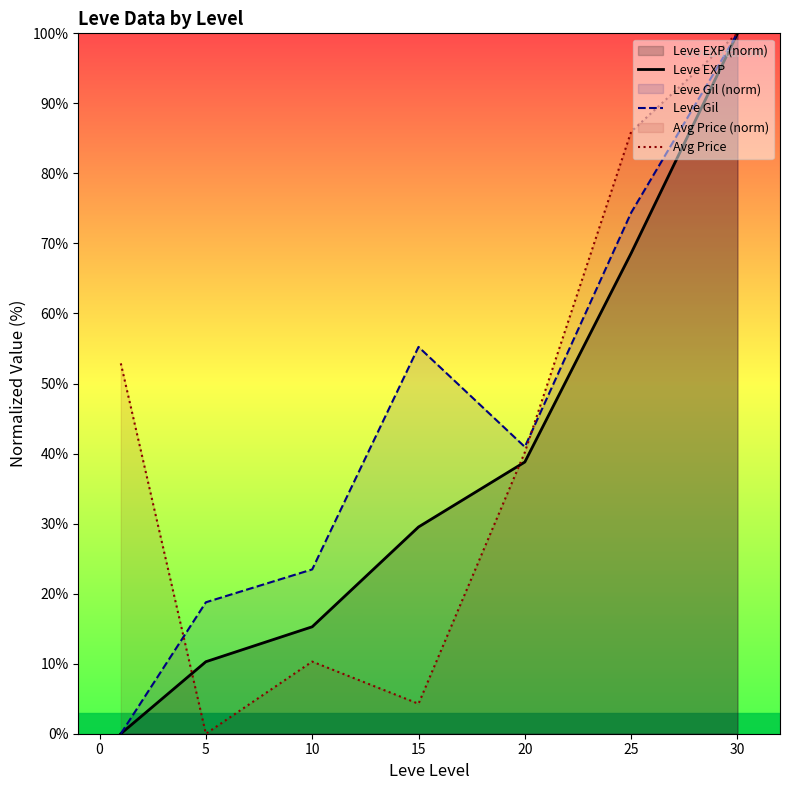

The value of Leve Gil at 10 is 78.7. True or false?

False